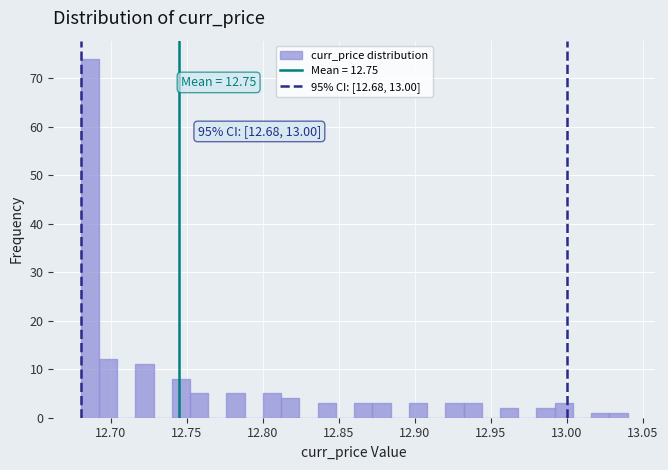

Read against the x-axis, roughly where is the centre of the tallest bar?

12.685